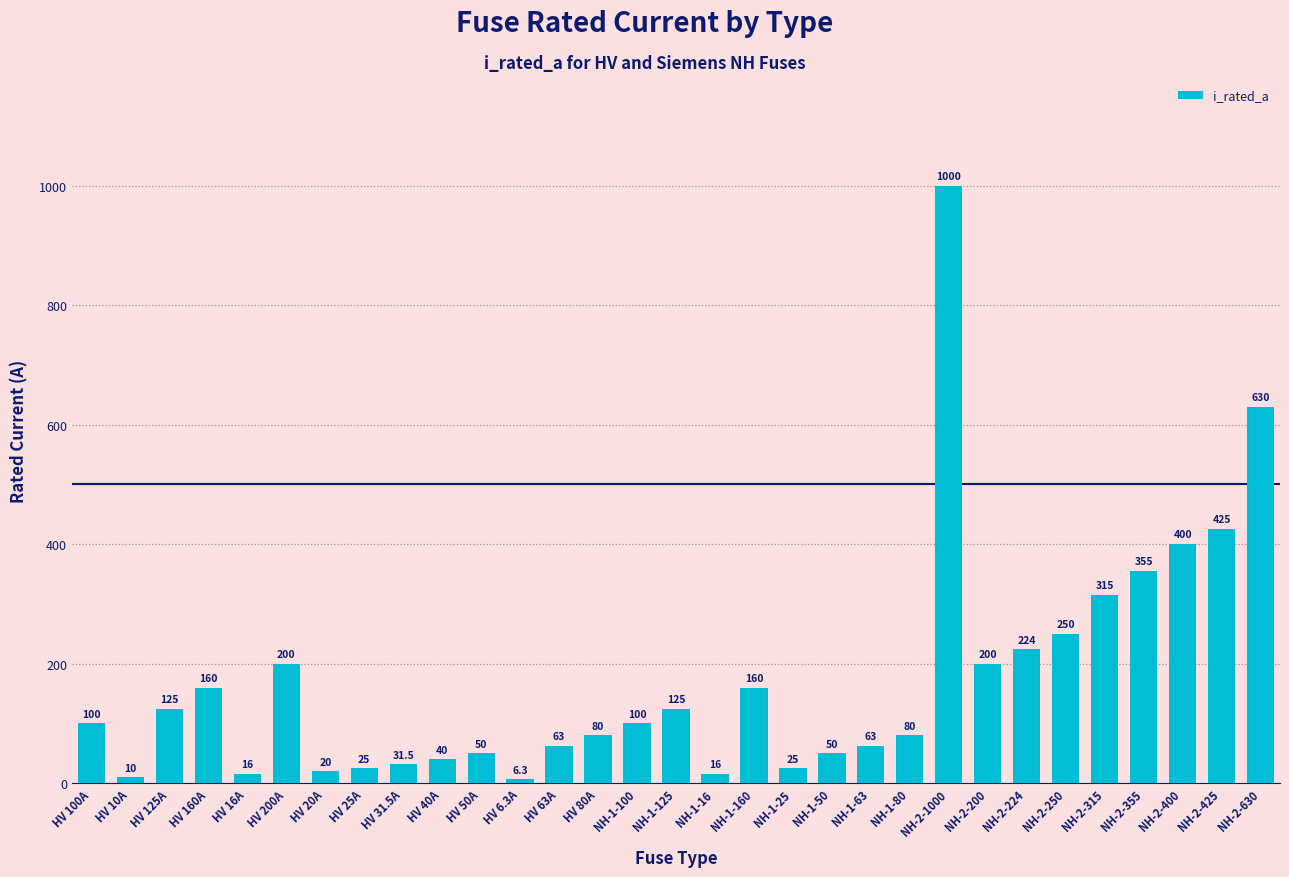

Where is the data nearest to the value 503?

NH-2-425